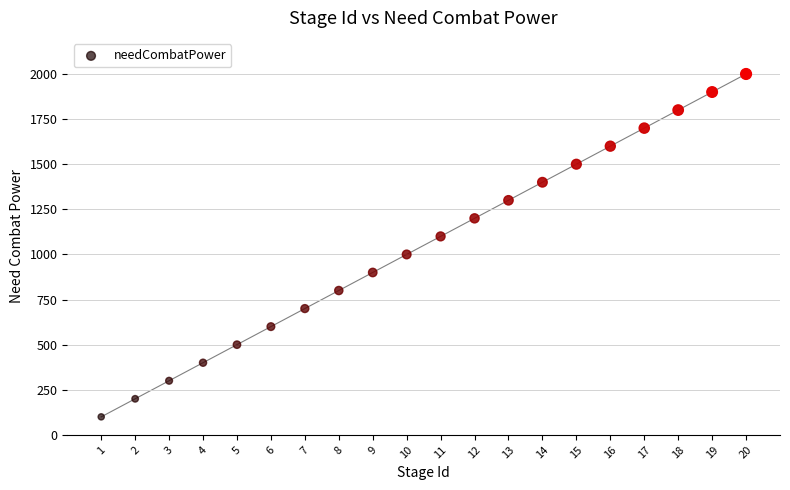

What is the range of Y values (max minus min)?

1900